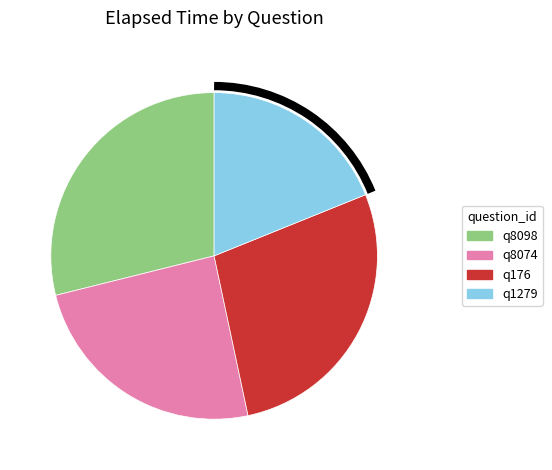

Is q1279 the majority of the pie?

No